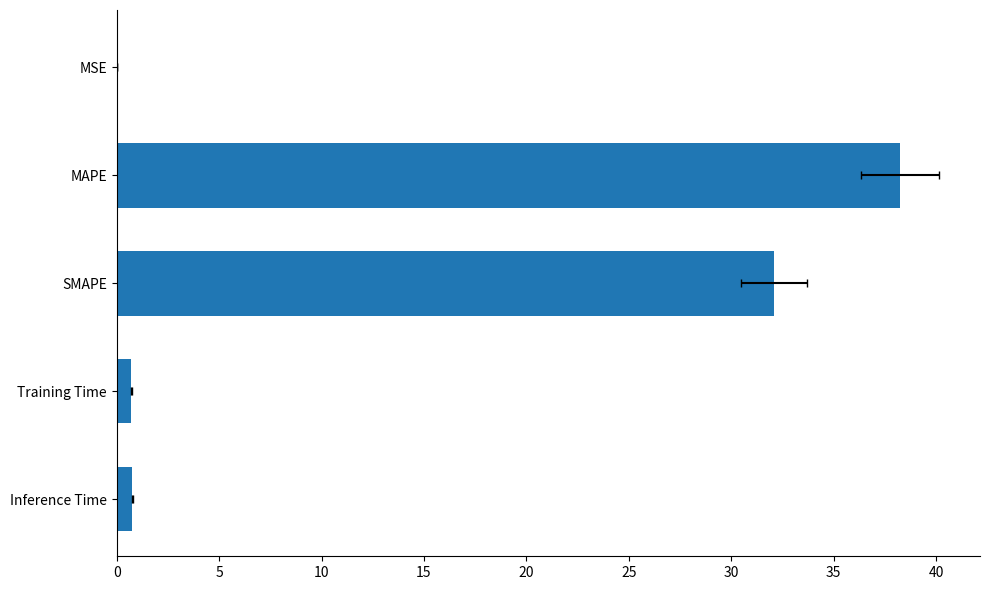

Is it true that the value at MSE is 0.0?

False